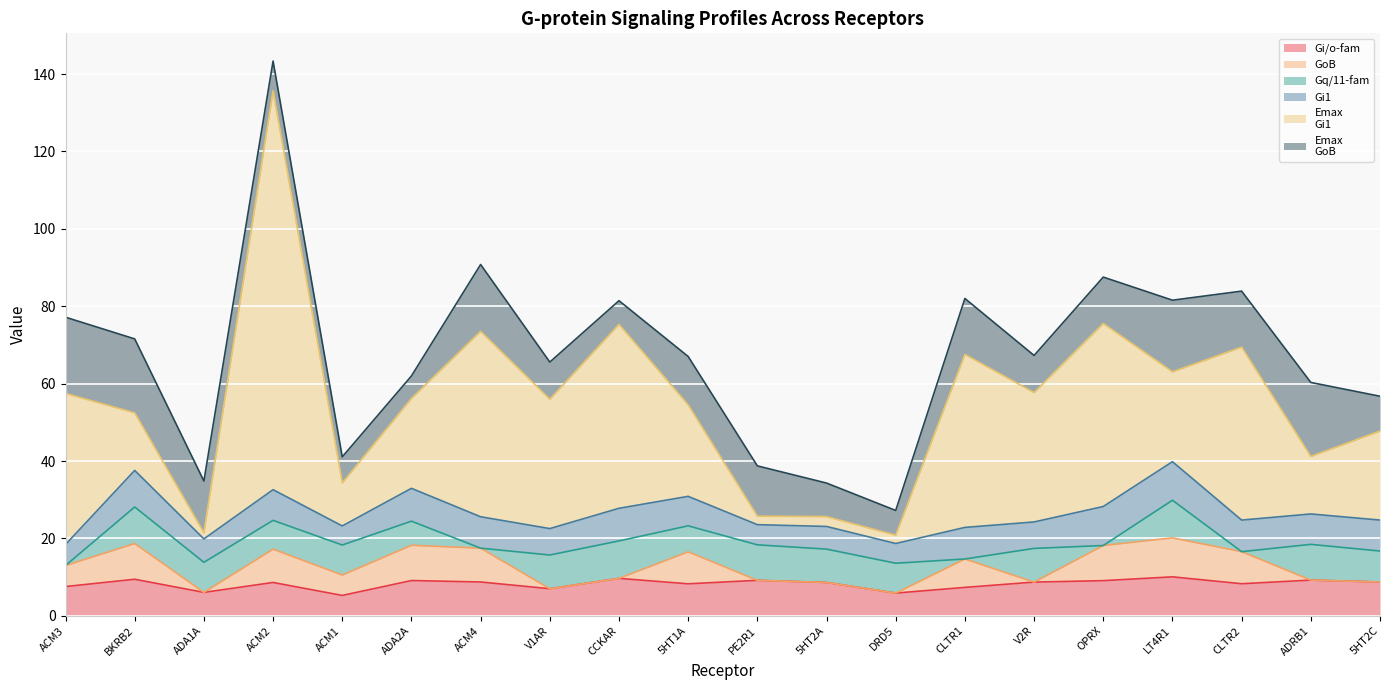

What position from the right is PE2R1?

10